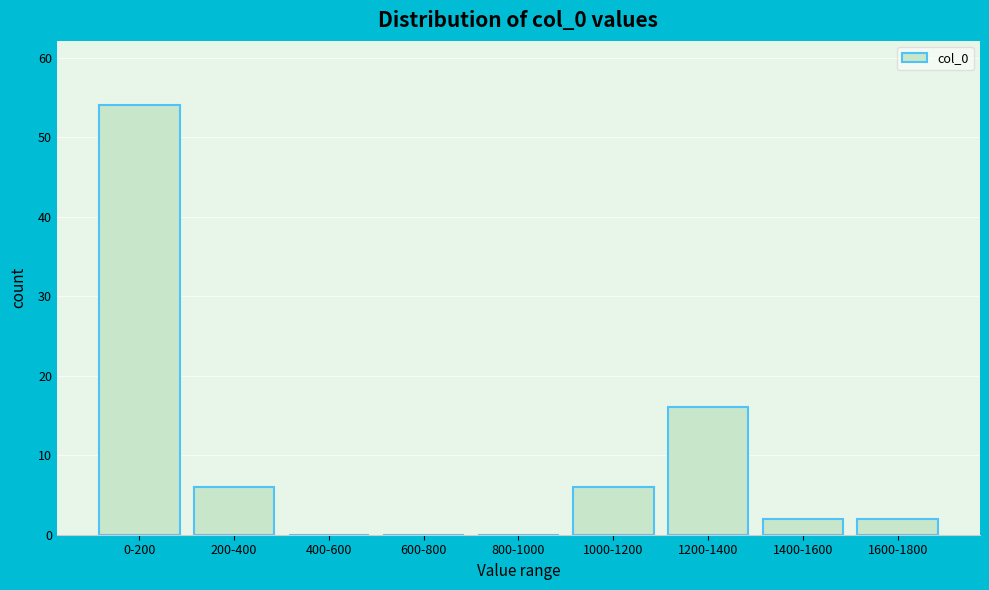

Reading left to right, what are all the values shown in this chart?

0-200=54	200-400=6	400-600=0	600-800=0	800-1000=0	1000-1200=6	1200-1400=16	1400-1600=2	1600-1800=2